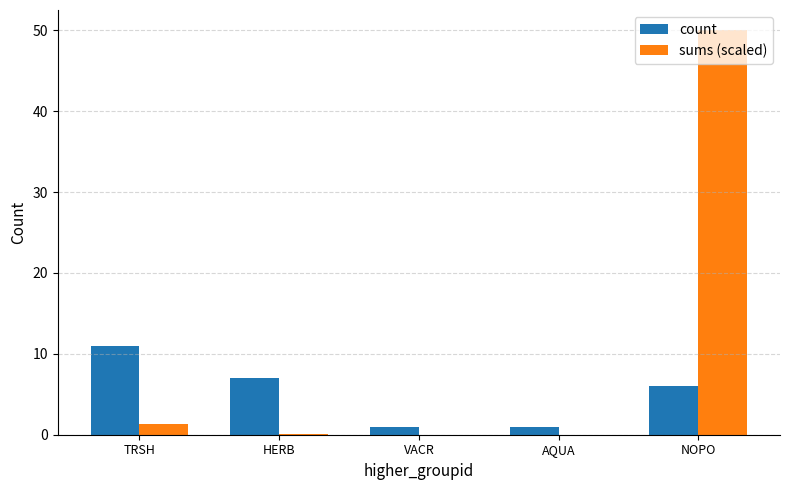

Is it true that sums (scaled) equals 50.0 at NOPO?

True